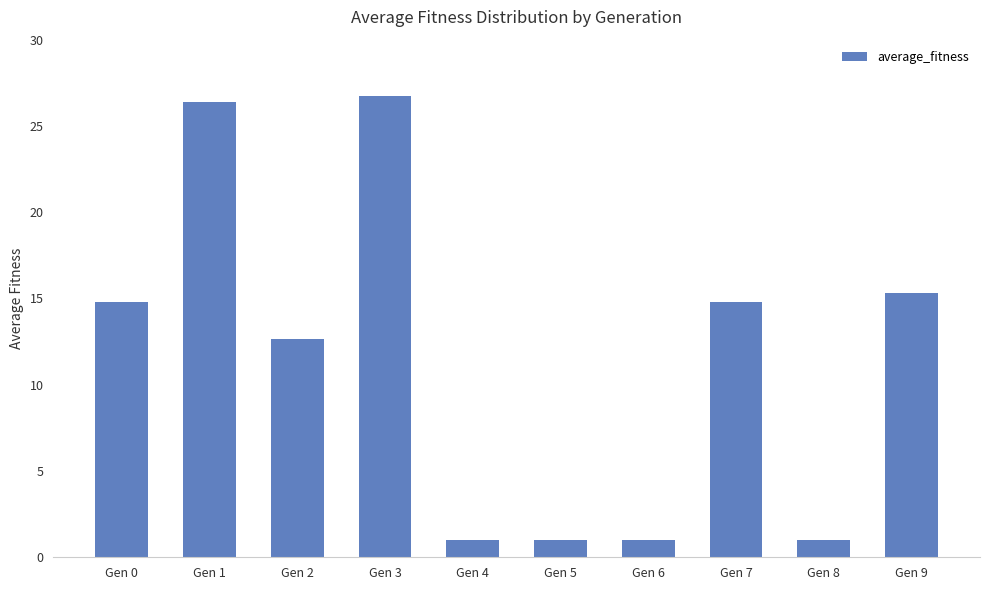

The value at Gen 2 is 12.7. True or false?

True